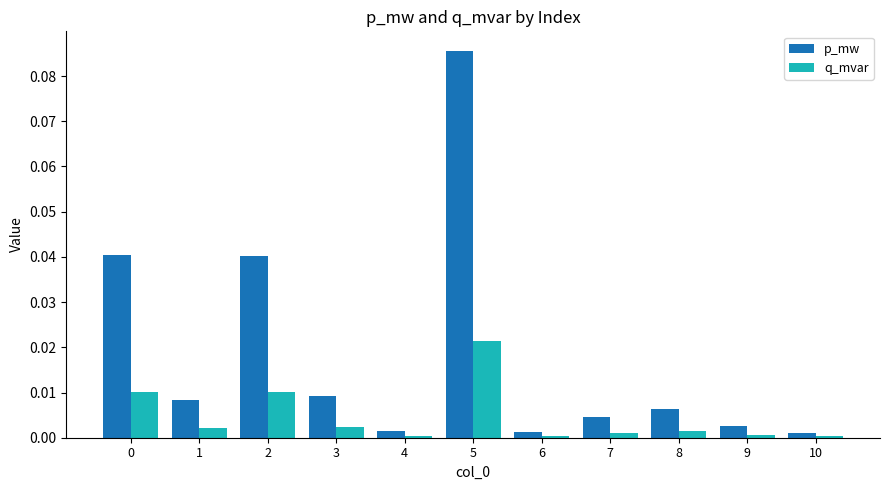

The q_mvar series shows 0.0 at 7. True or false?

True